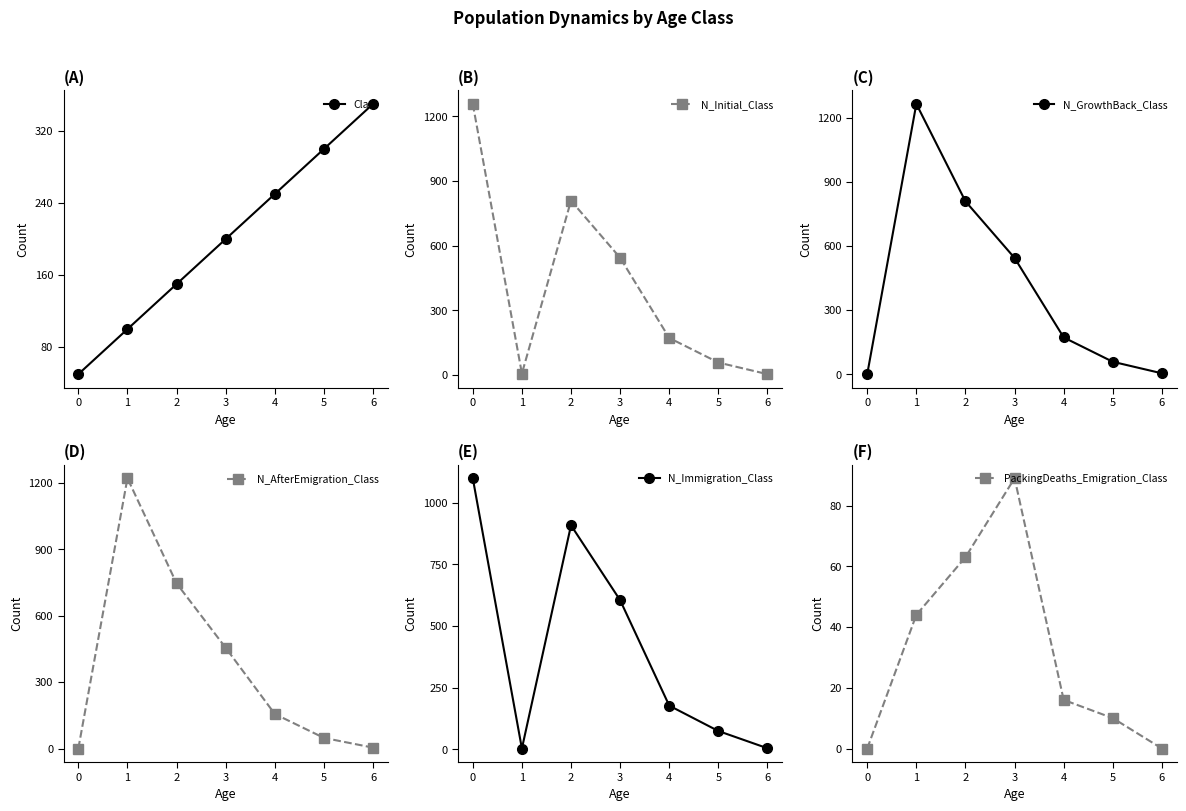

True or false: N_AfterEmigration_Class and N_GrowthBack_Class cross at least once.

False